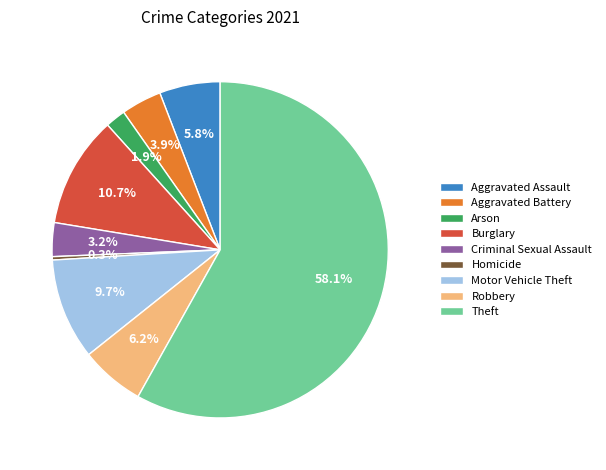

To the nearest percent, what is the difference between the Homicide and Criminal Sexual Assault slice percentages?

3%